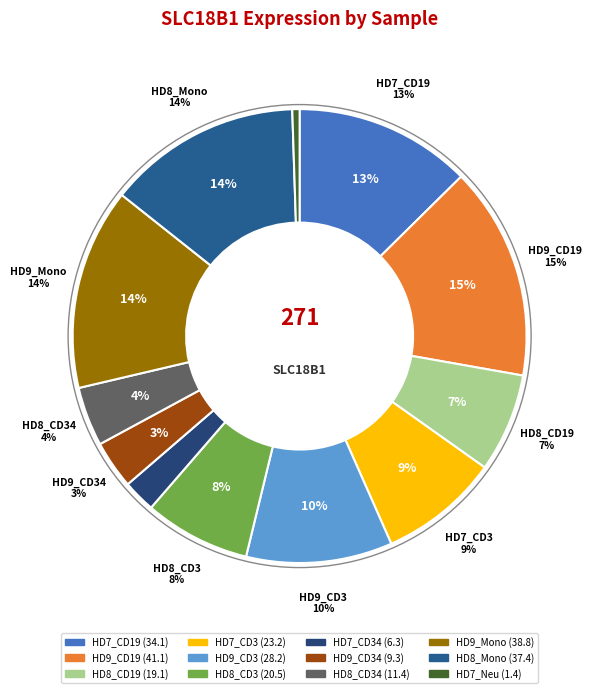

To the nearest percent, what portion does HD8_CD19 represent?

7%